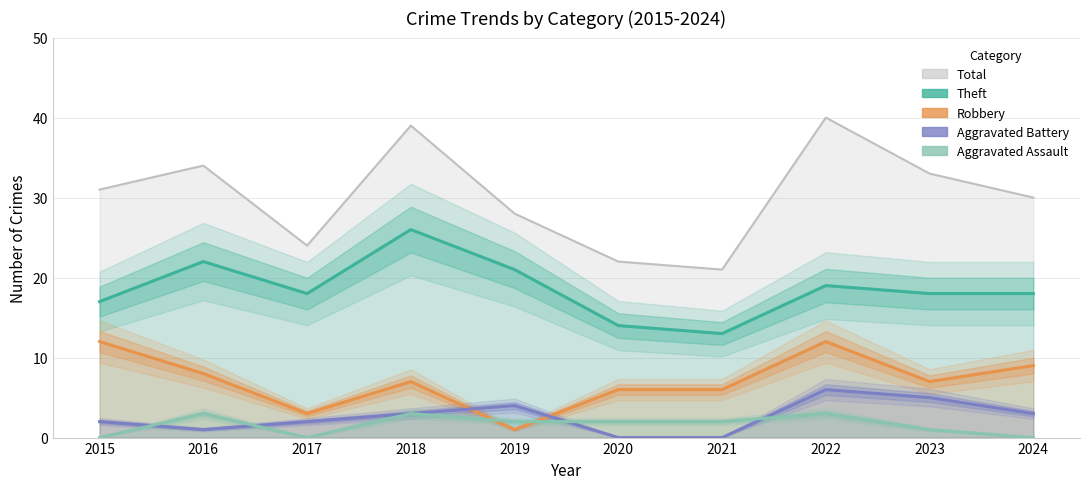

What is the difference between the second highest and second lowest values in the Aggravated Assault series?

3